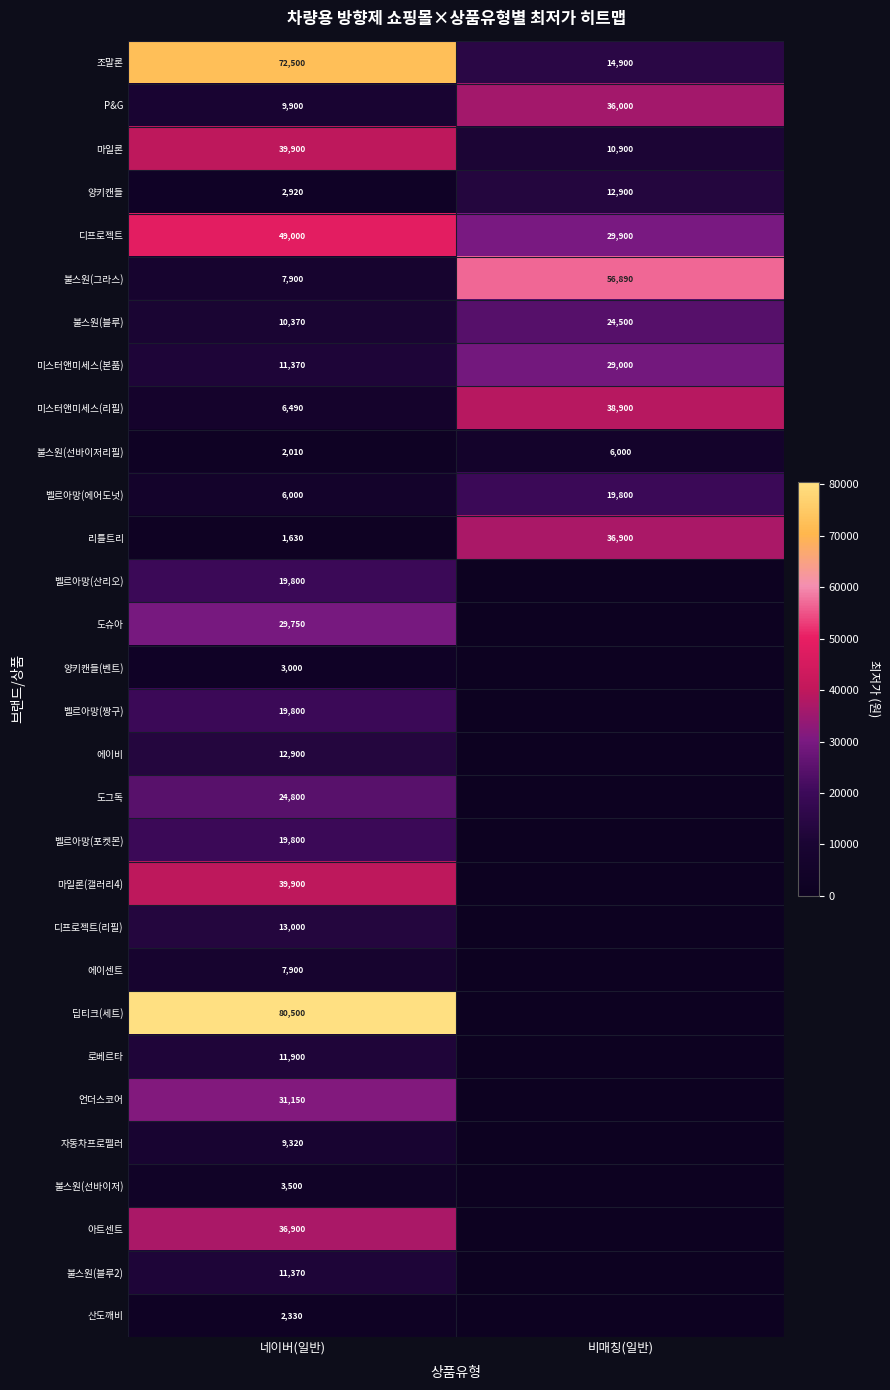

Rank the categories by 불스원(블루) value from lowest to highest.

네이버(일반), 비매칭(일반)